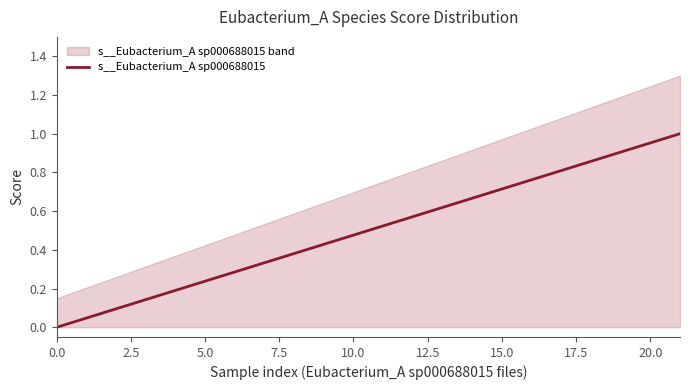

The chart shows a value of 0.2 at 10. True or false?

False